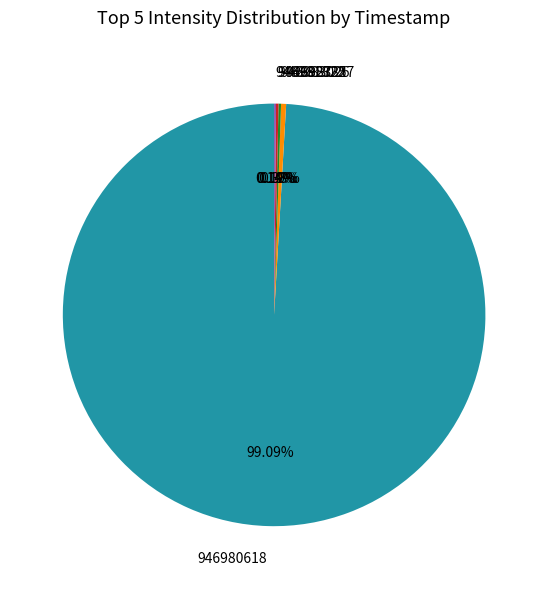

What is the largest slice in the pie chart?

946980618